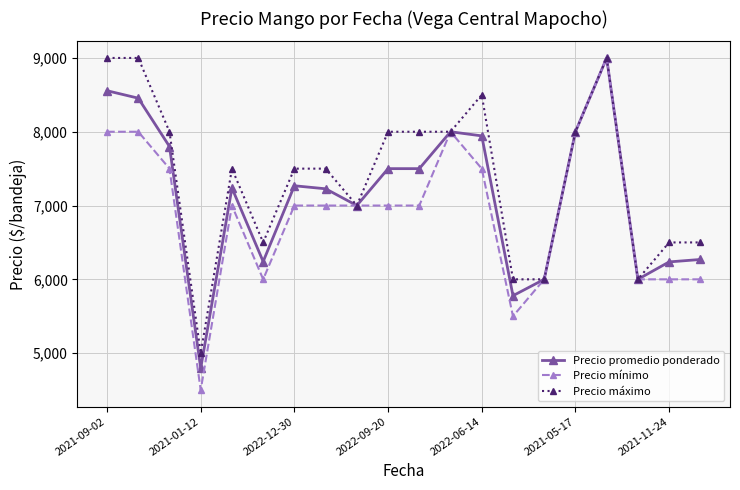

True or false: Precio promedio ponderado has more than 1 points higher than both neighbors.

True